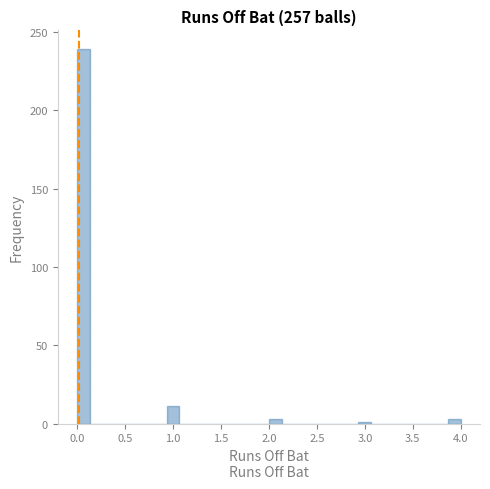

Read against the x-axis, roughly where is the centre of the tallest bar?

0.05